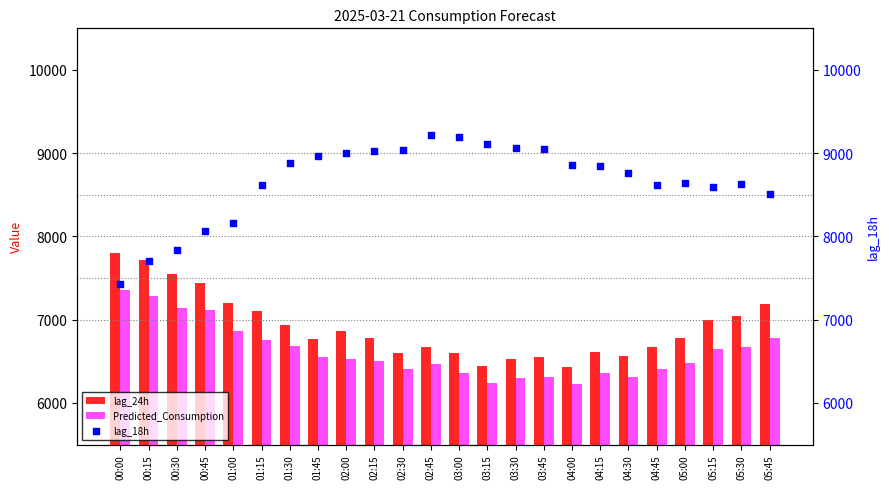

Which series has the largest total across all categories?

lag_18h